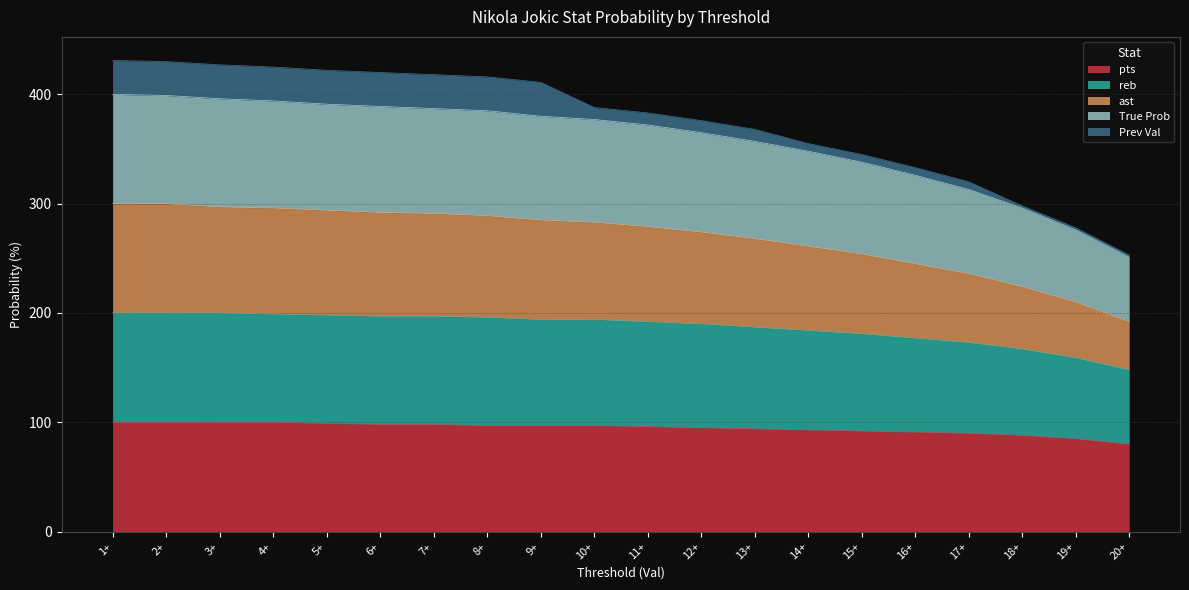

What is the label of the 1st point from the left?

1+